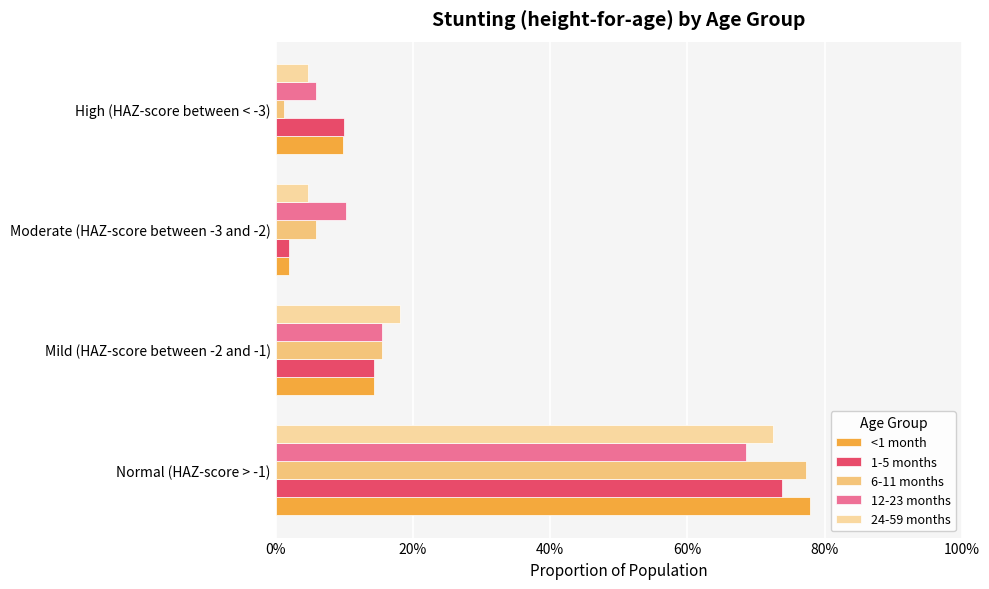

What are all the series names shown in the legend?

<1 month, 1-5 months, 6-11 months, 12-23 months, 24-59 months